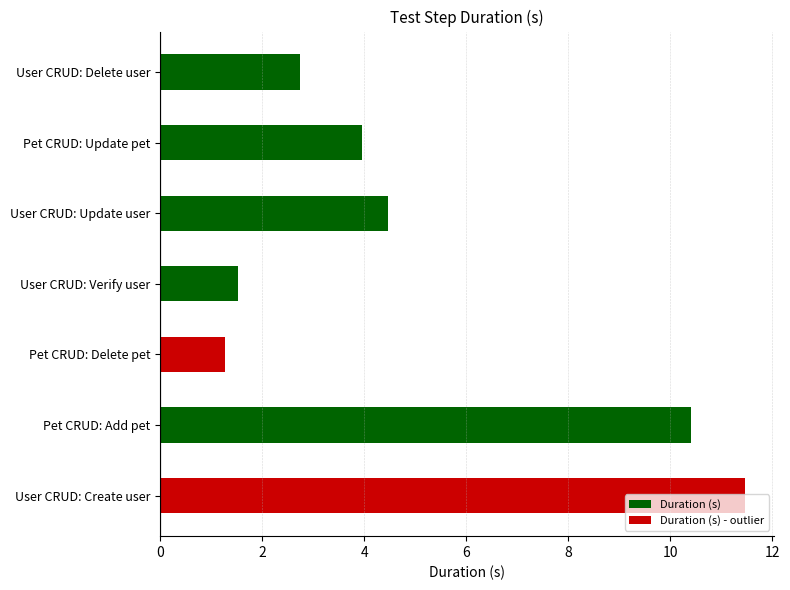

Rank the categories by value from lowest to highest.

Pet CRUD: Delete pet, User CRUD: Verify user, User CRUD: Delete user, Pet CRUD: Update pet, User CRUD: Update user, Pet CRUD: Add pet, User CRUD: Create user